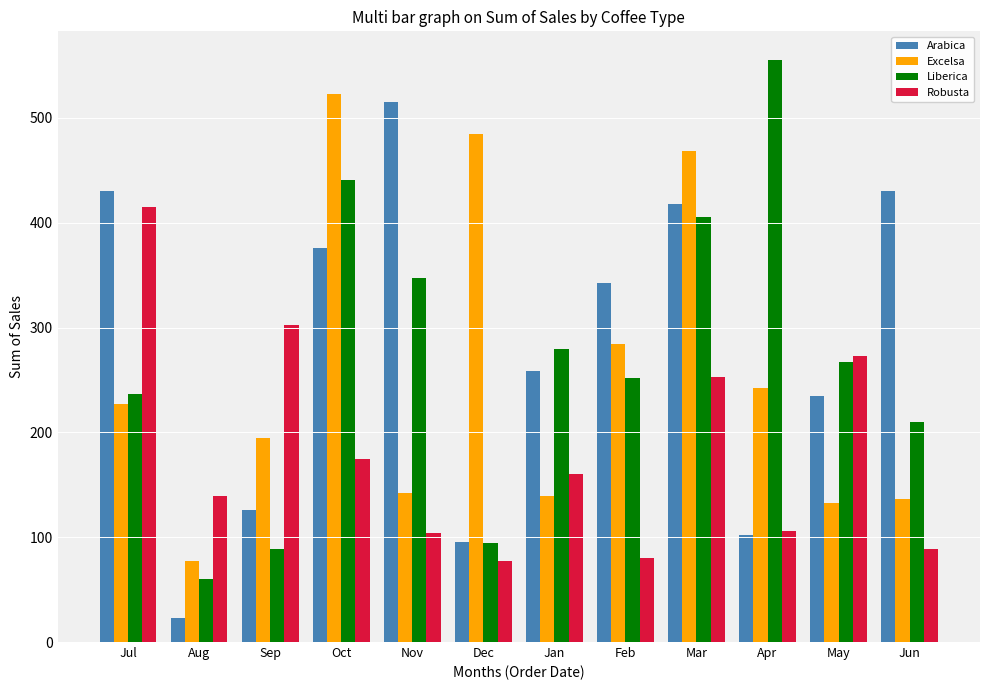

Where does the Arabica series first go above 342?

Jul